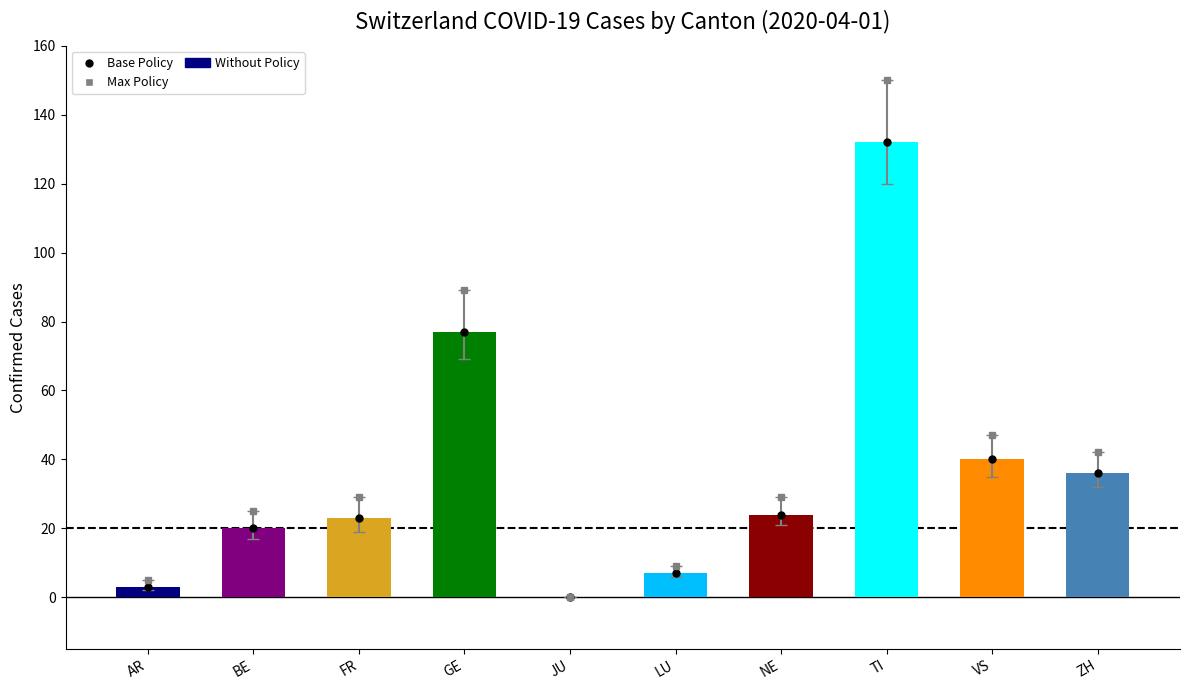

What is the sum of all values?

362